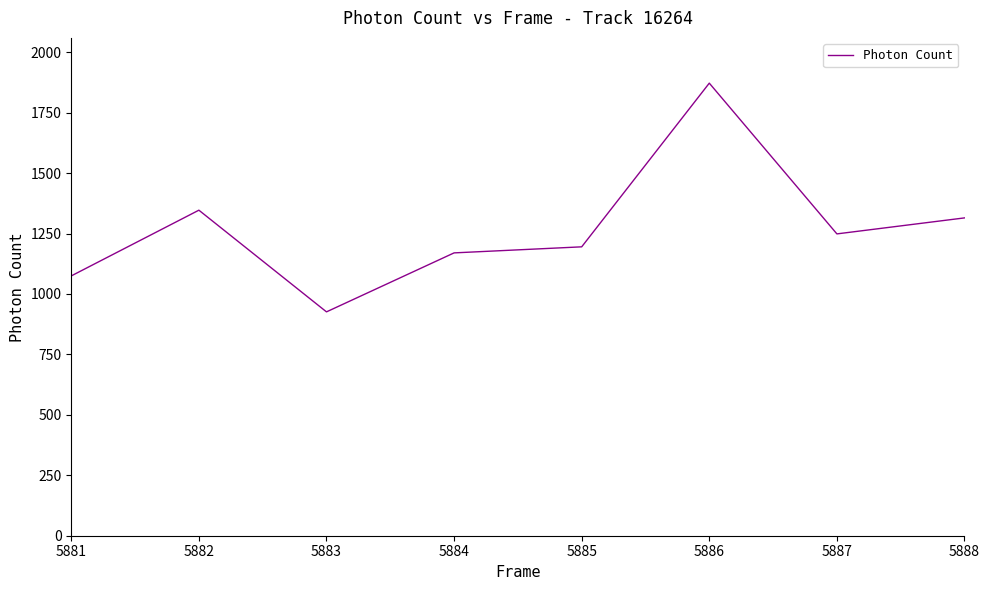

What is the difference between the maximum and minimum values?

946.0